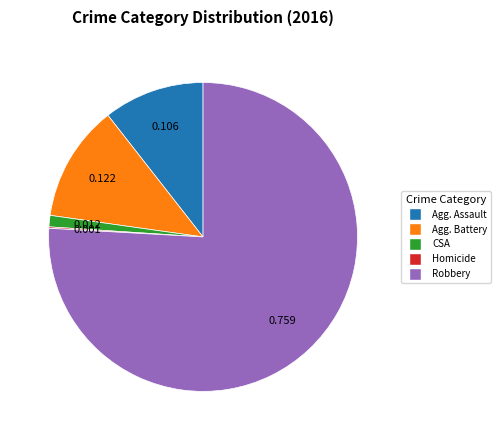

Is there a majority slice in this chart?

Yes